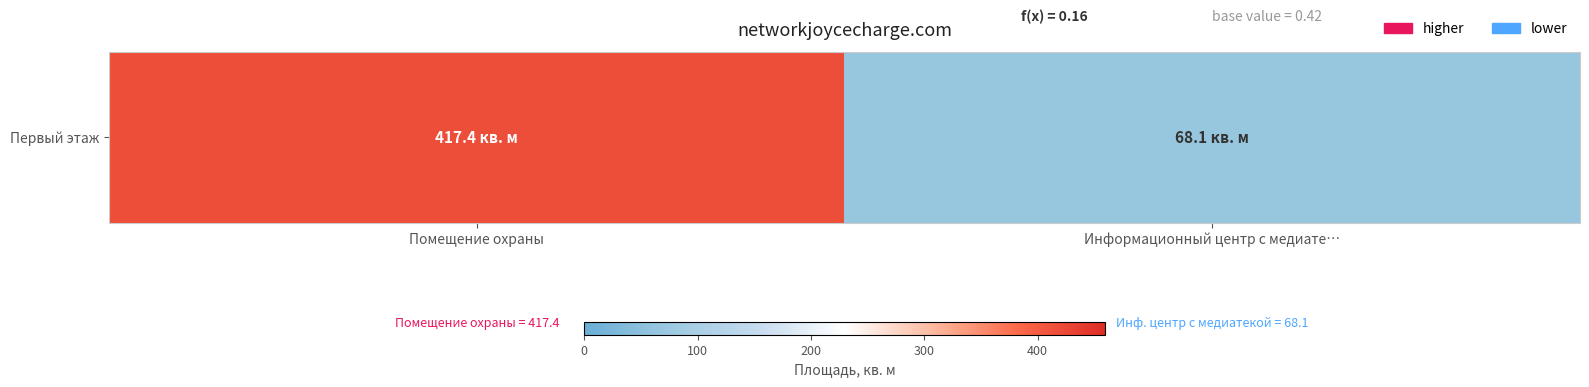

Rank the categories by value from lowest to highest.

Информационный центр с медиате…, Помещение охраны